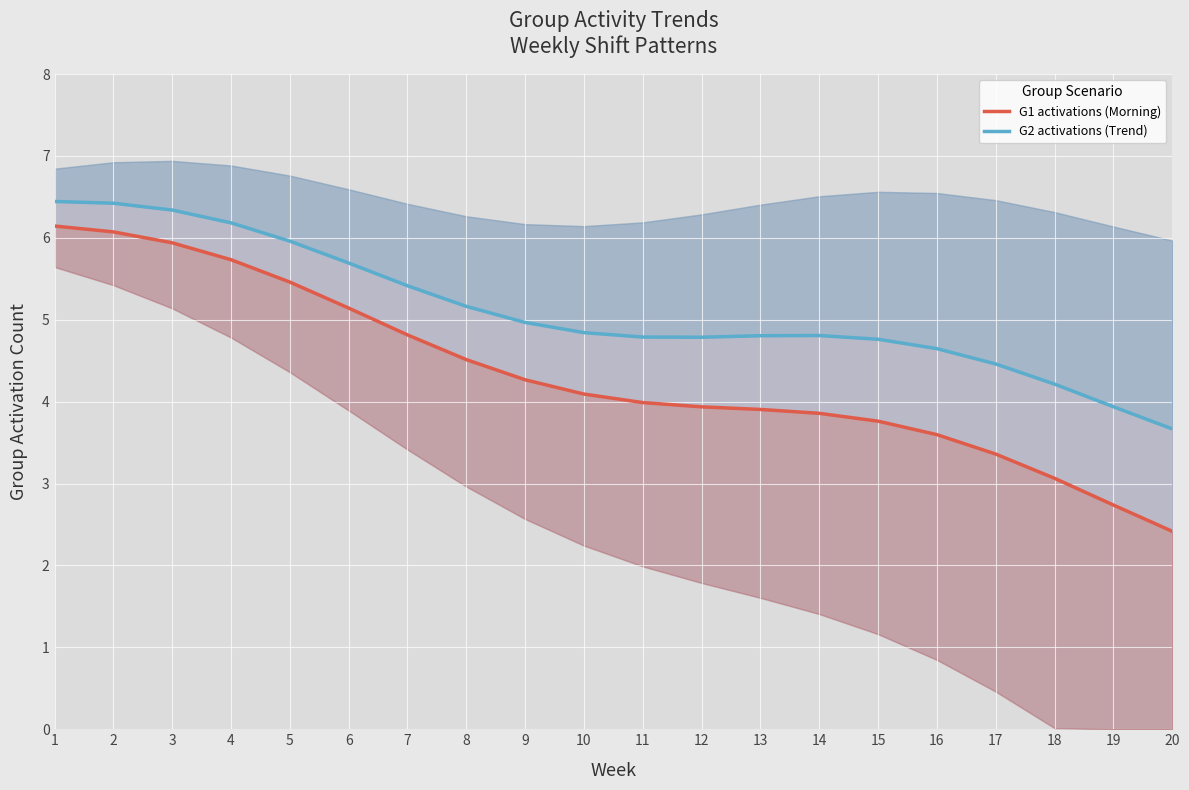

What is the sum of the G2 activations (Trend) values at 12 and 16?

9.4